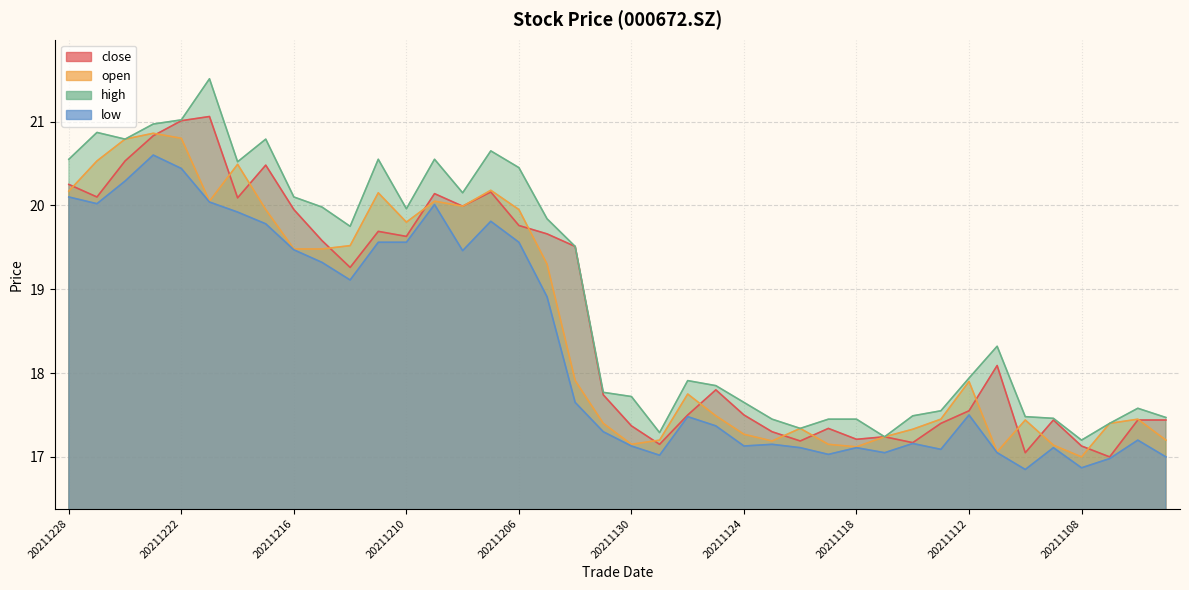

Where is open nearest to the value 18?

20211202